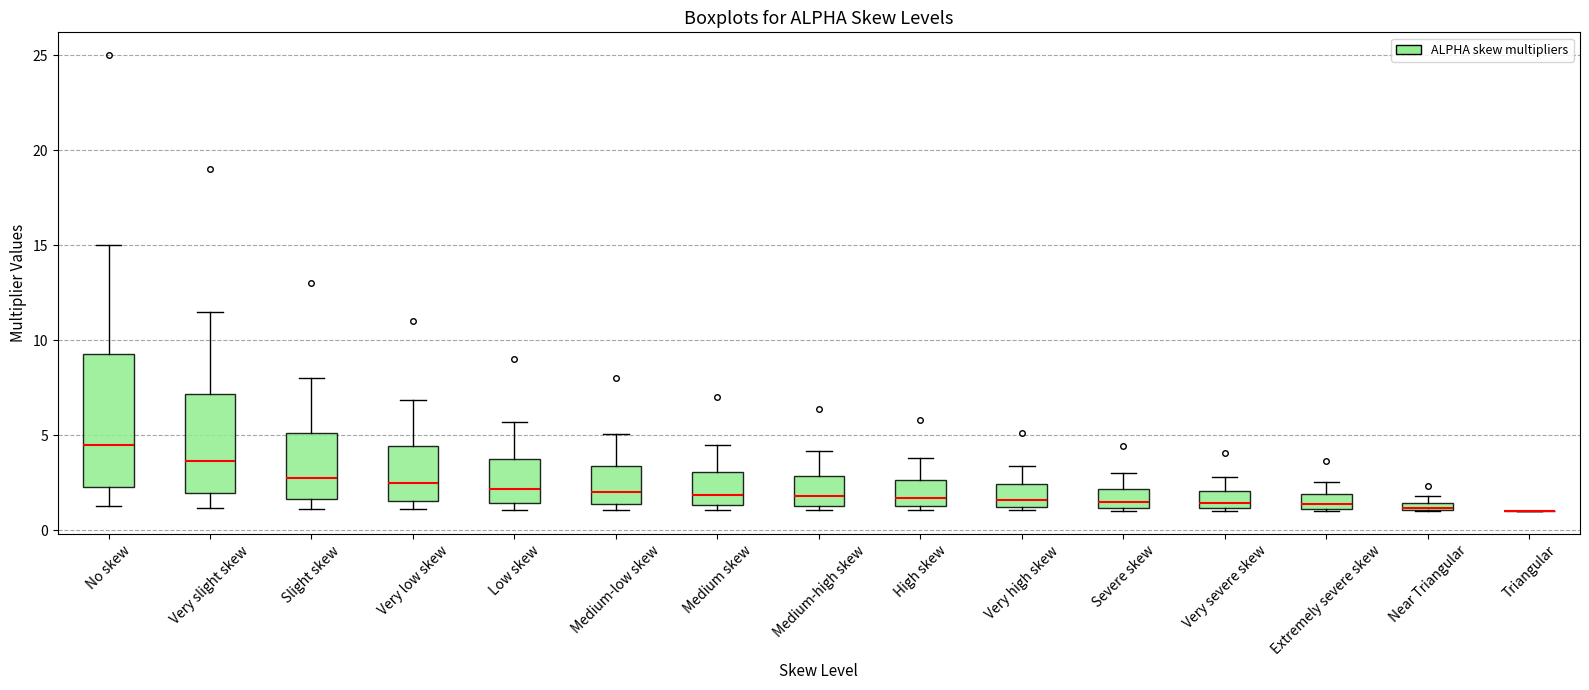

Comparing the boxes themselves (not the whiskers), which one is the tallest?

No skew